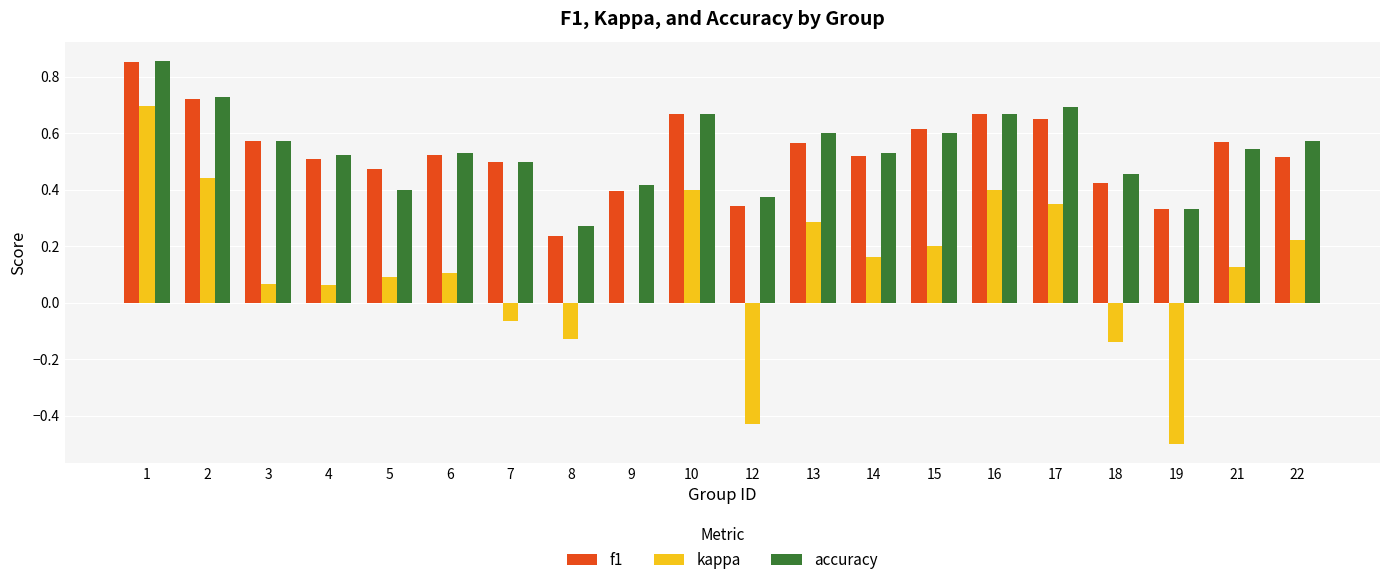

What is the sum of the accuracy values at 9 and 22?

1.0